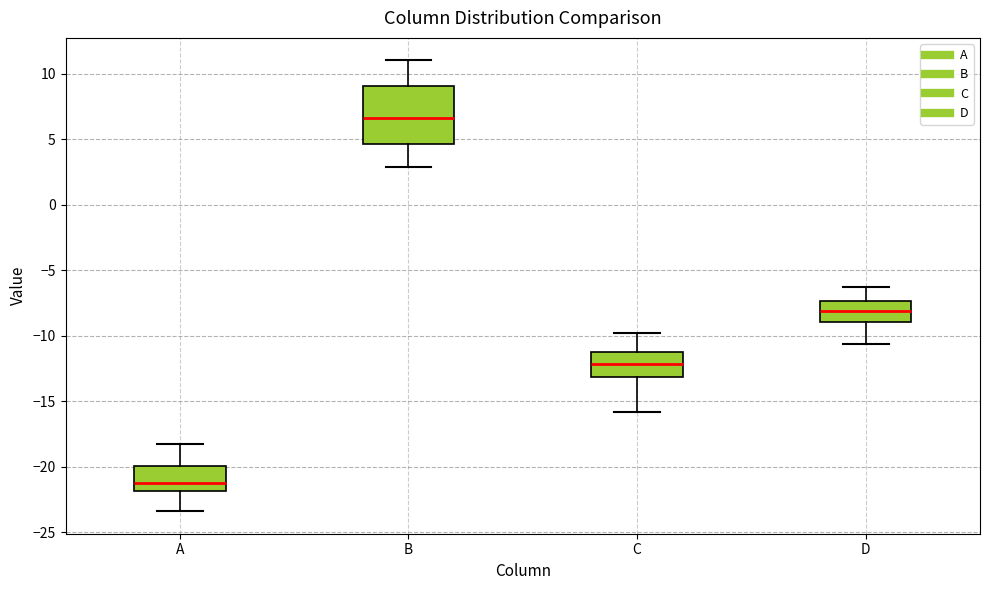

Where is the lower edge of the box for D on the y-axis? The values are not printed on the chart, so give them approximately, as read against the axis.

-9.0